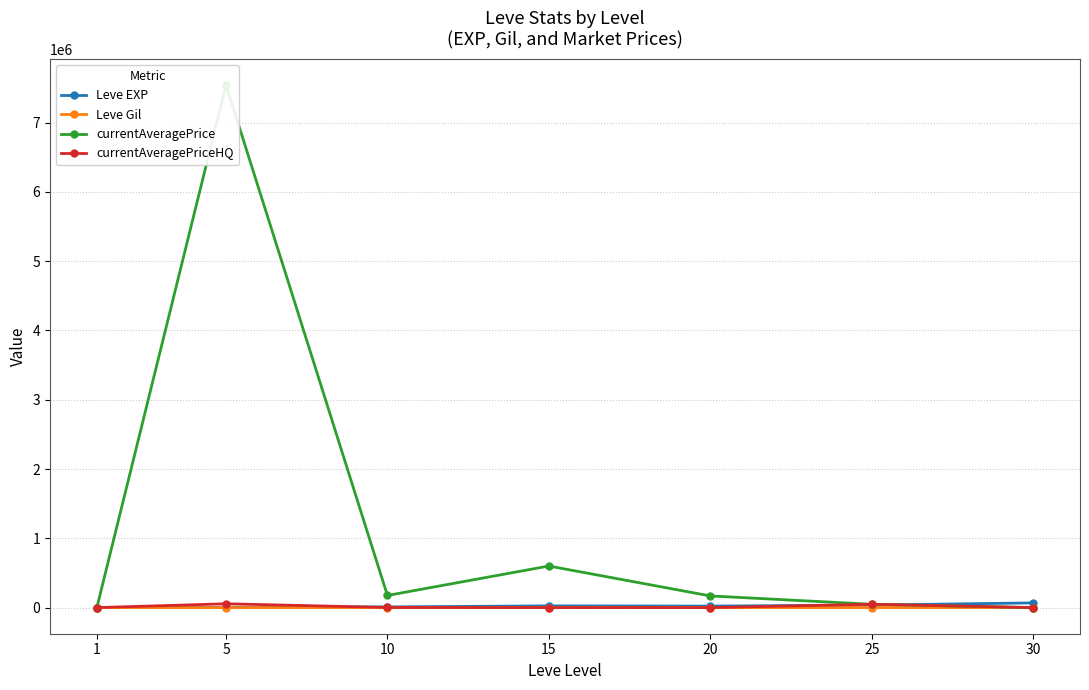

How many interior local valleys does the Leve EXP series have?

1